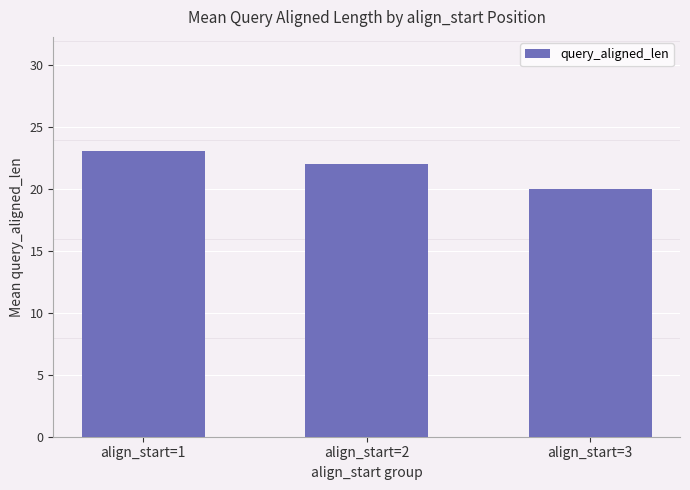

Does the chart contain stacked bars?

No